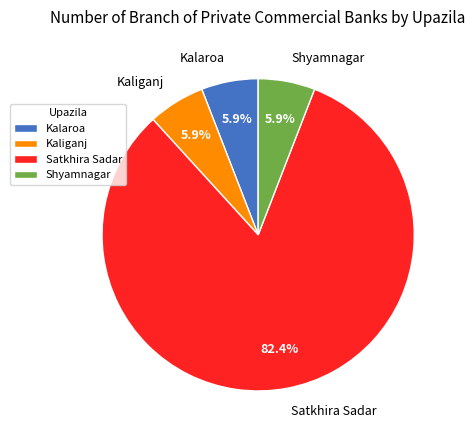

To the nearest percent, what percentage of the pie is Kalaroa?

6%